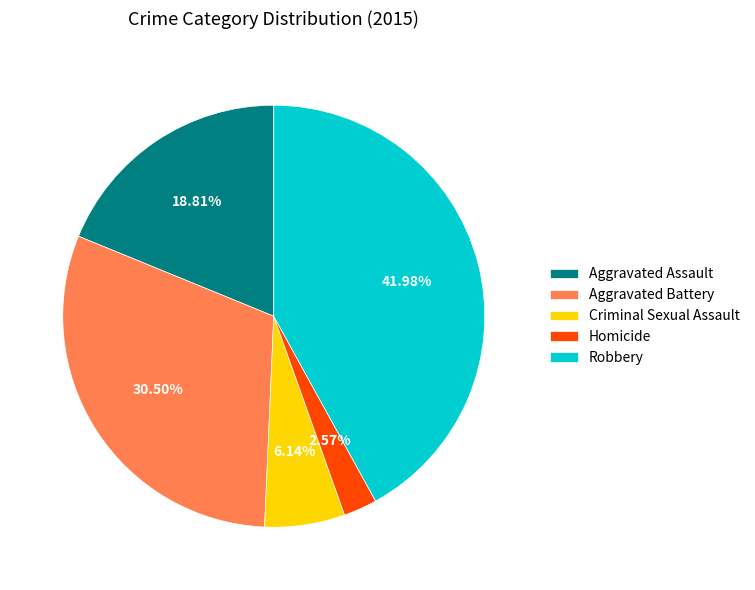

Combined, do Aggravated Assault and Robbery account for over 50%?

Yes